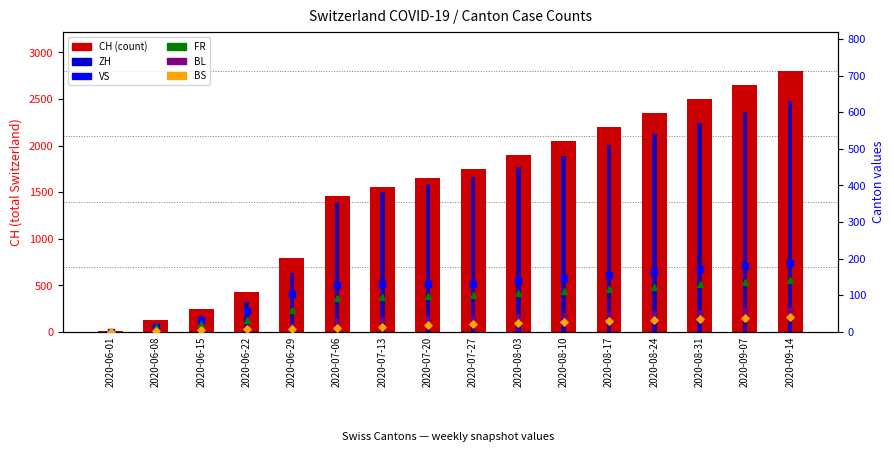

Which series has the largest total across all categories?

CH